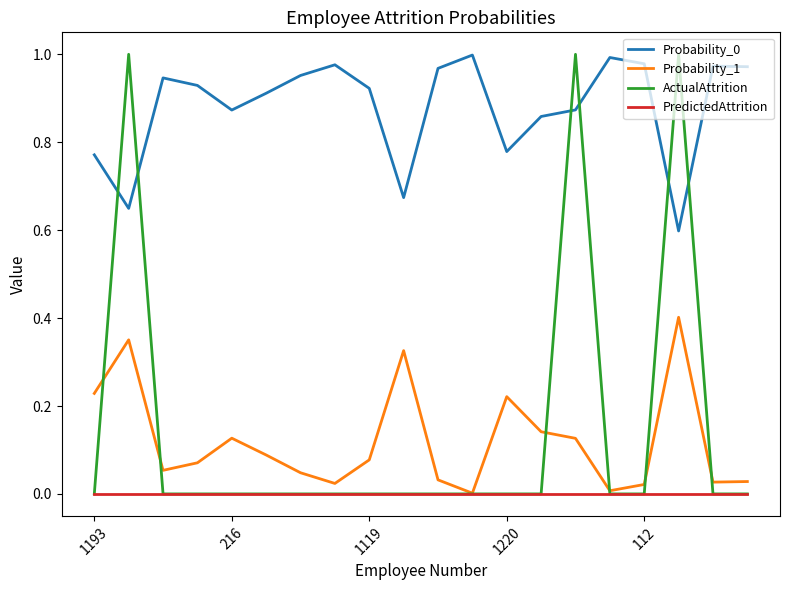

Which series has the widest spread of values?

ActualAttrition